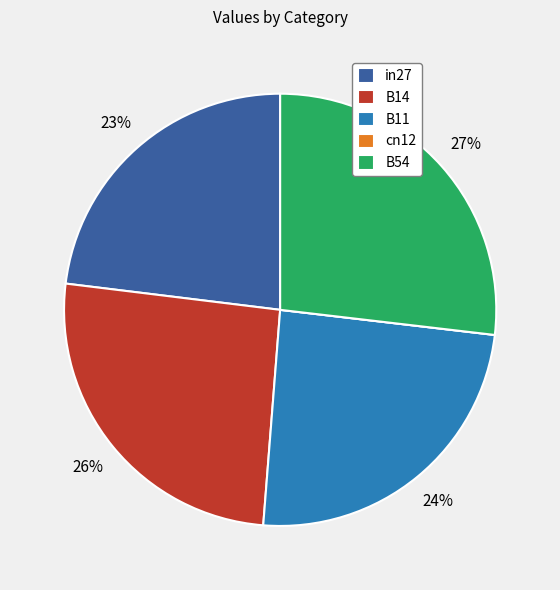

The B14 slice represents 32% of the pie. True or false?

False